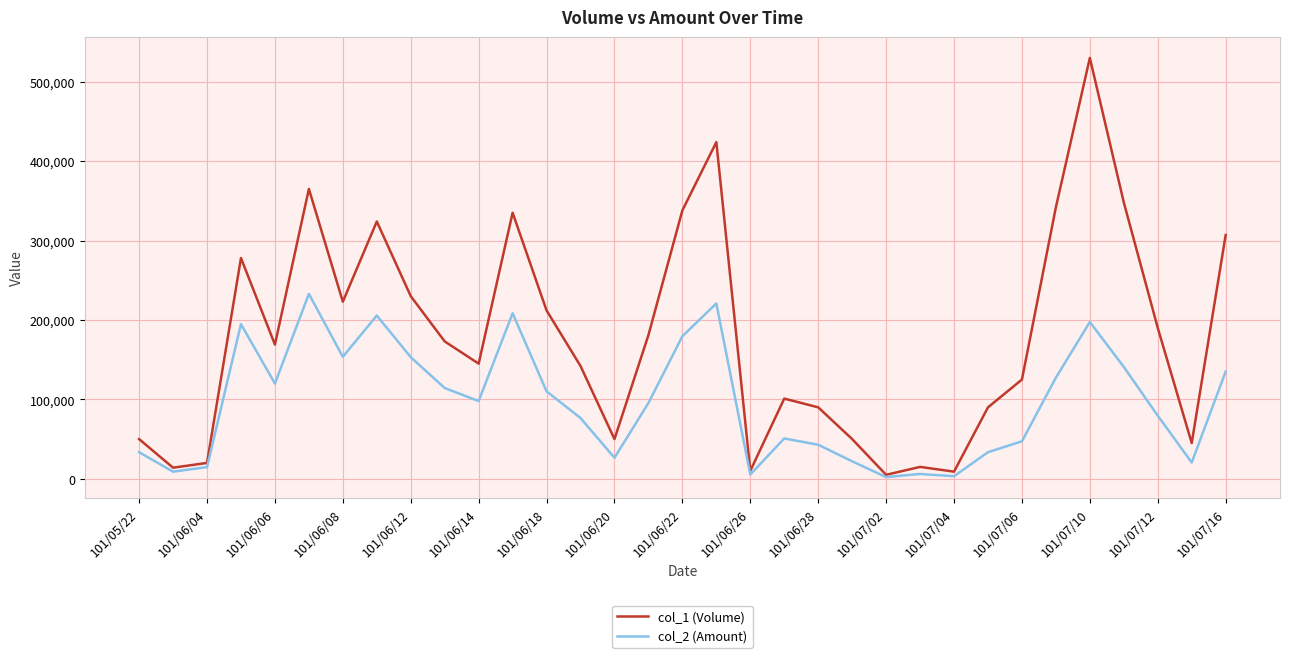

What is the maximum value shown in the chart?

530000